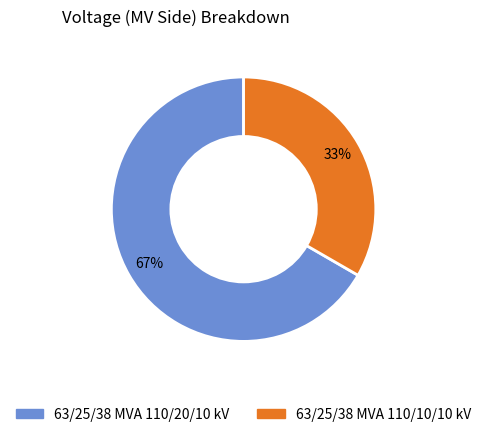

Is there a majority slice in this chart?

Yes